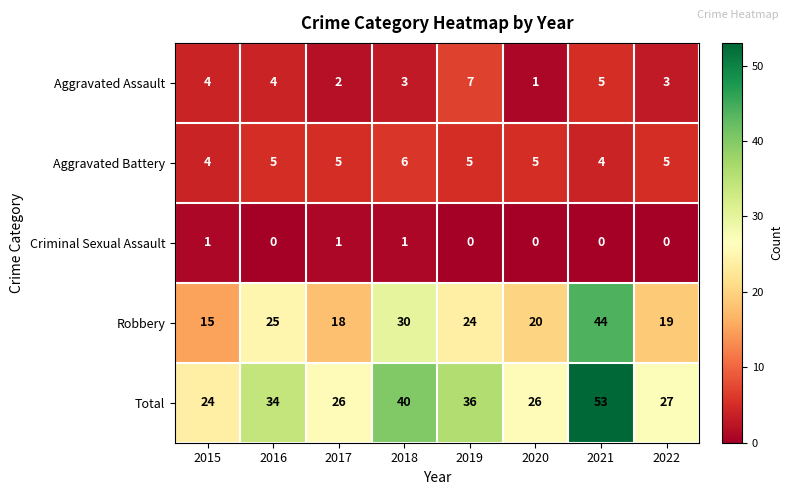

What is the greatest value displayed?

53